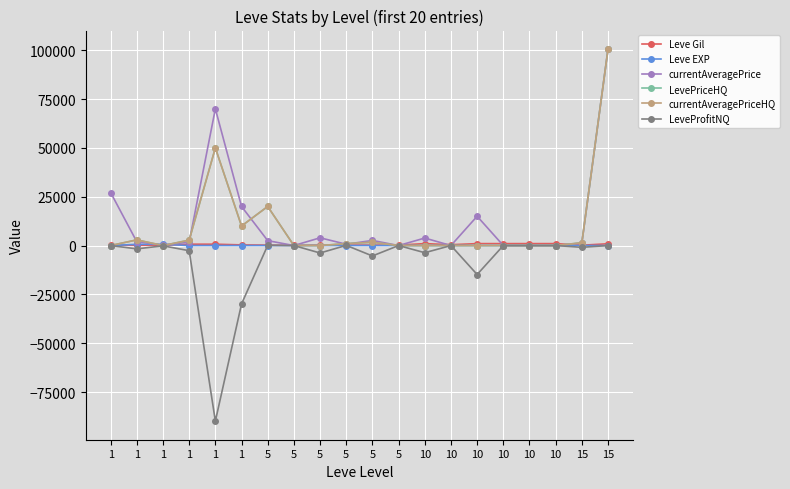

Rank the series at 5 from lowest to highest value.

Leve EXP, LeveProfitNQ, Leve Gil, currentAveragePrice, LevePriceHQ, currentAveragePriceHQ